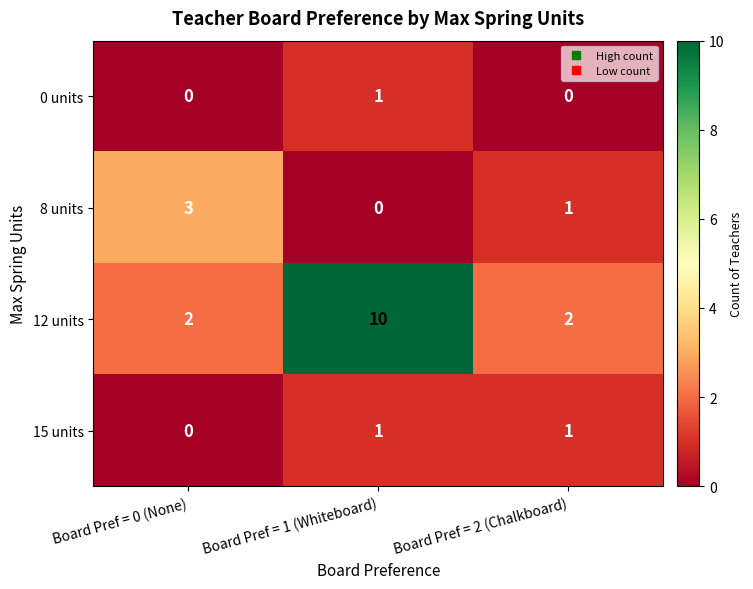

The 12 units series shows 2 at Board Pref = 2 (Chalkboard). True or false?

True